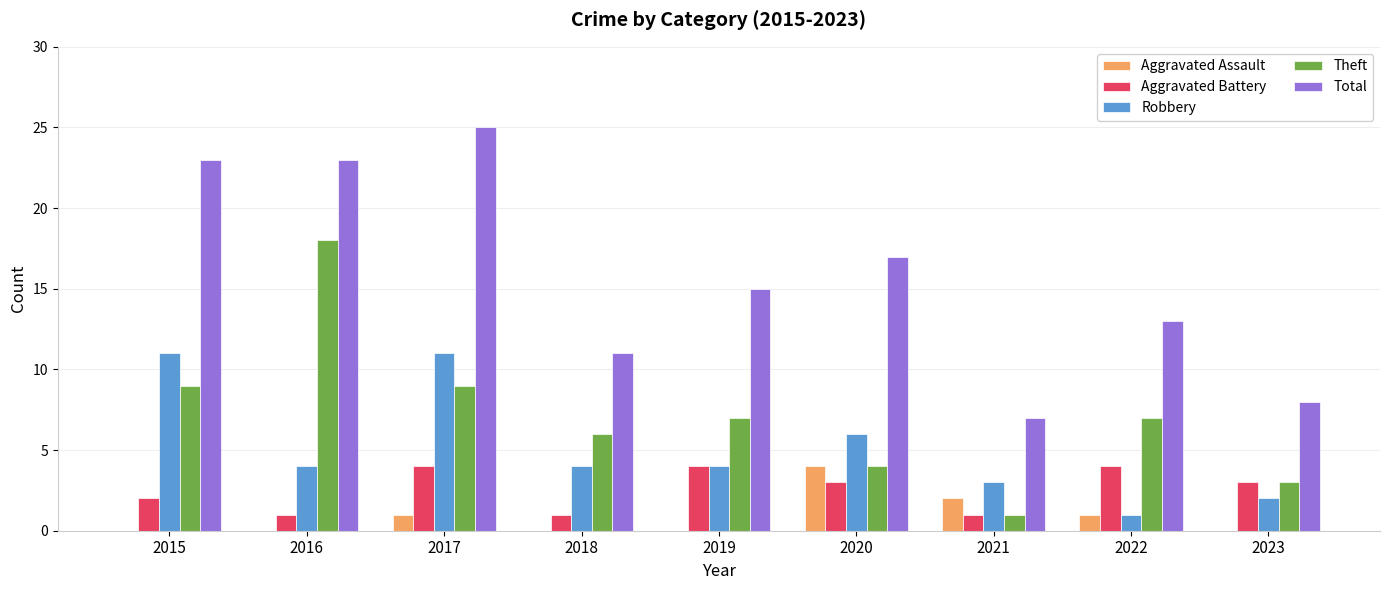

Reading right to left, list all the values displayed in this chart.

Aggravated Assault: 0	1	2	4	0	0	1	0	0
Aggravated Battery: 3	4	1	3	4	1	4	1	2
Robbery: 2	1	3	6	4	4	11	4	11
Theft: 3	7	1	4	7	6	9	18	9
Total: 8	13	7	17	15	11	25	23	23